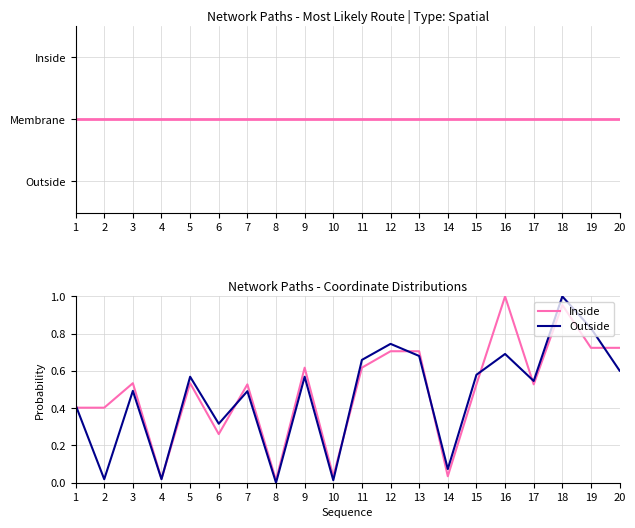

What value does the Inside series have at 2?

0.4